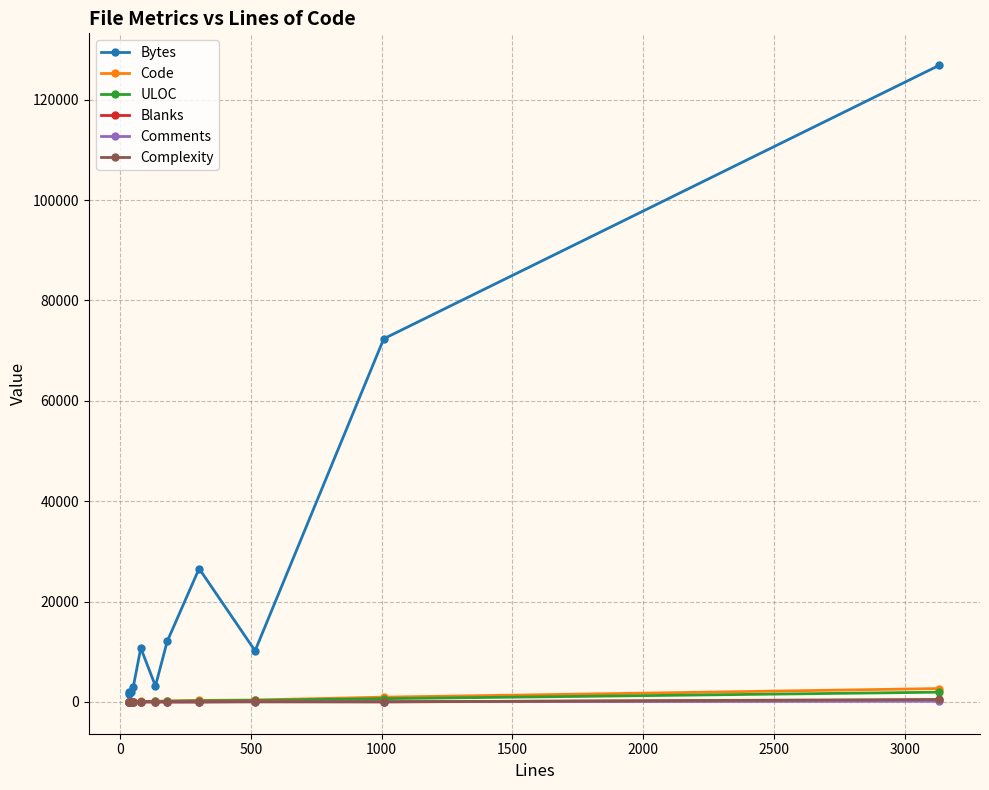

True or false: Bytes and Comments intersect in this chart.

False